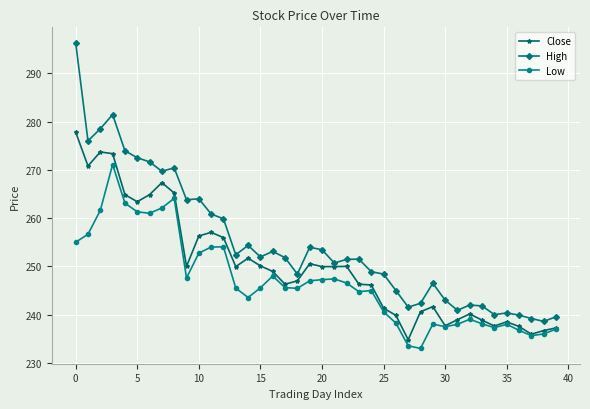

Which series has the largest range (max minus min)?

High